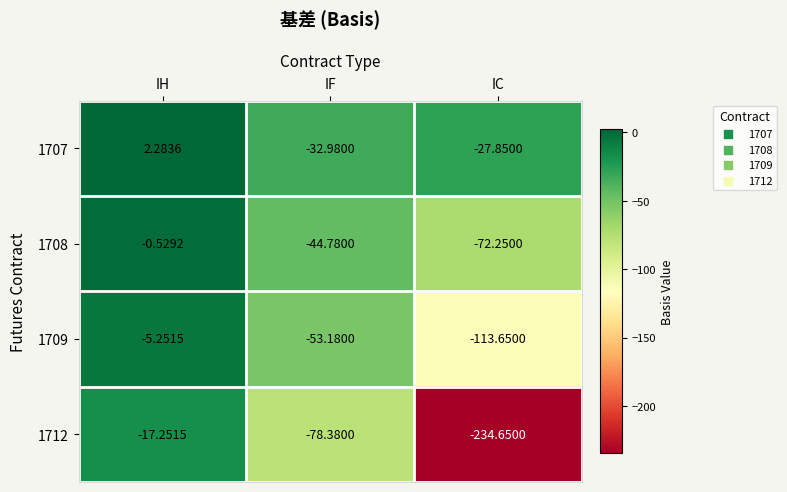

Which category has the lowest value across all series?

IC